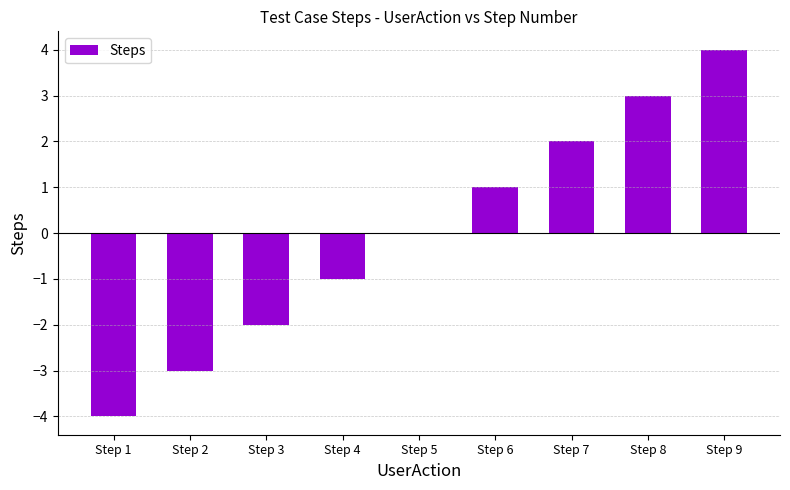

What is the maximum value shown in the chart?

4